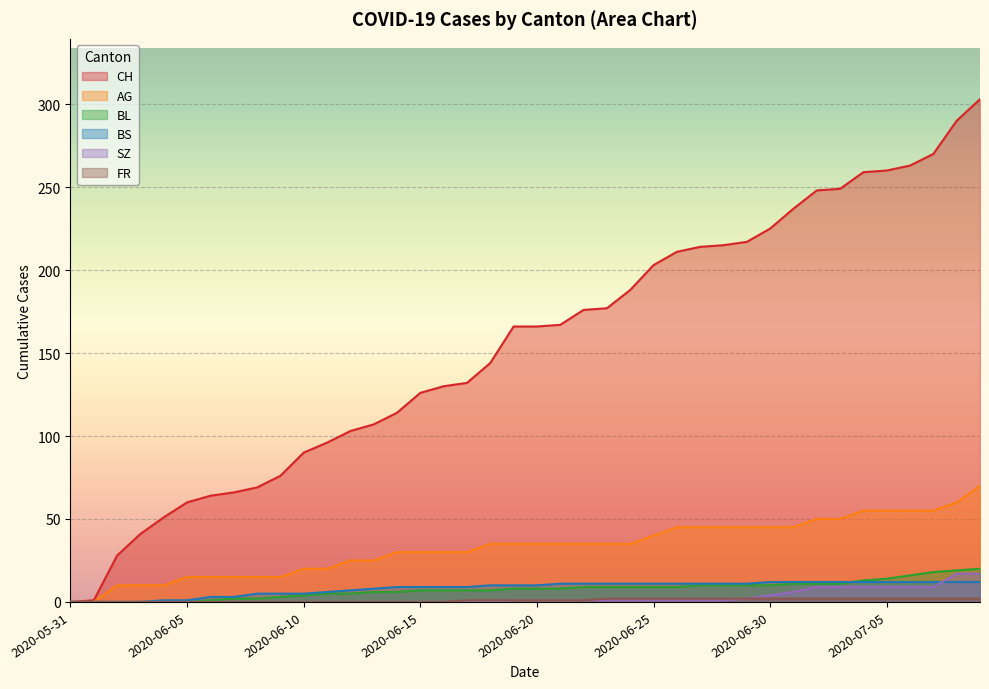

What is the maximum value for BL?

20